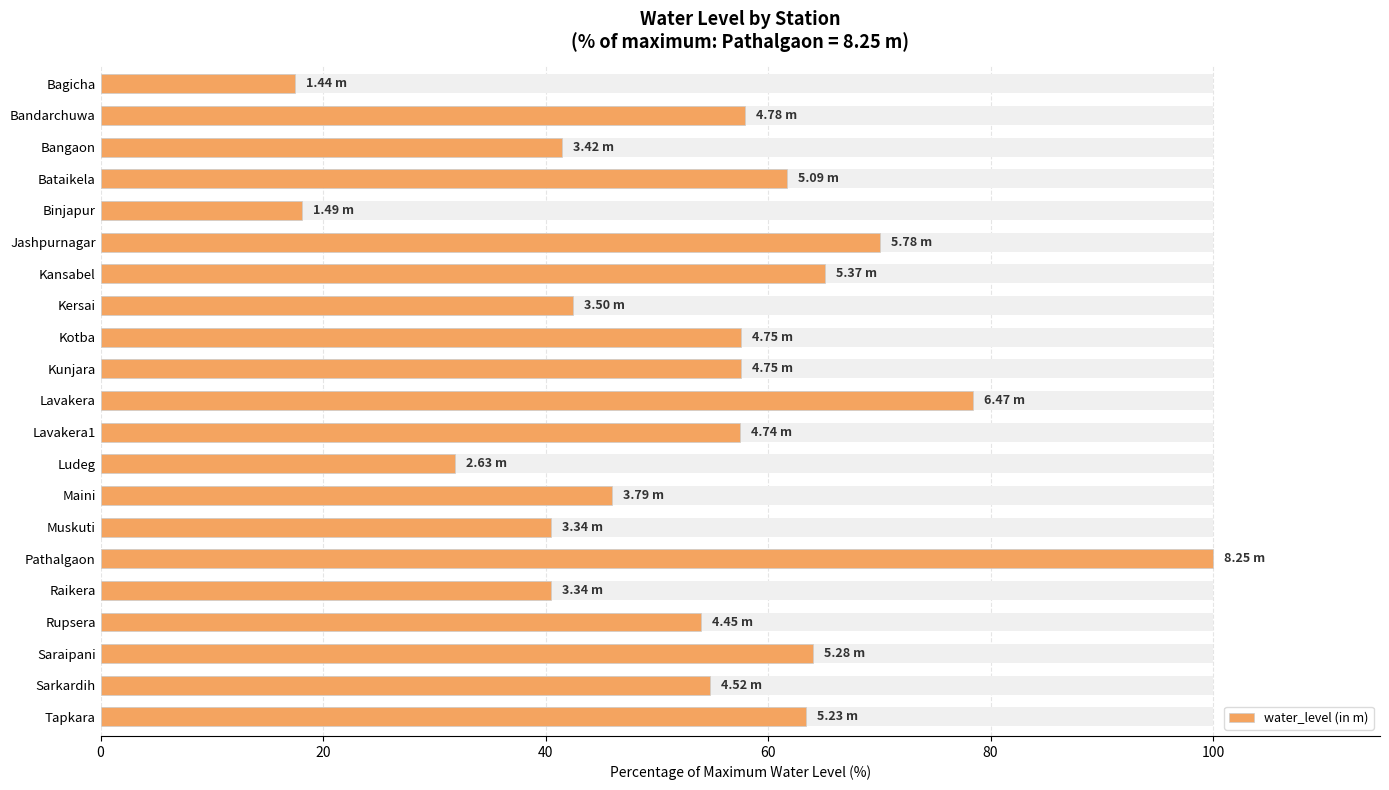

What is the average value?

53.3